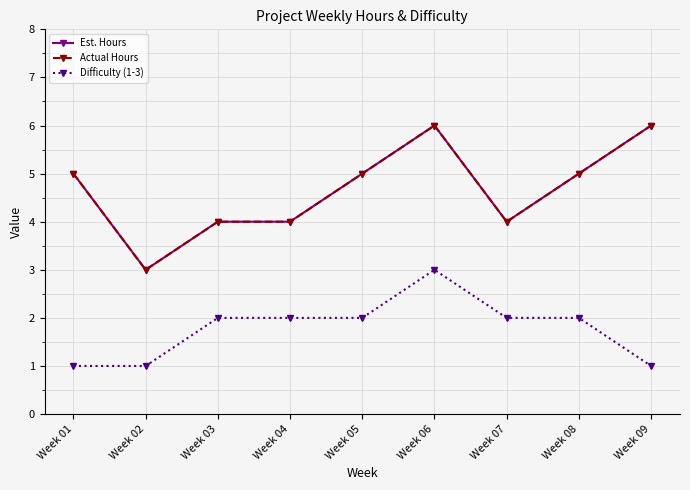

How many lines are shown in the chart?

3